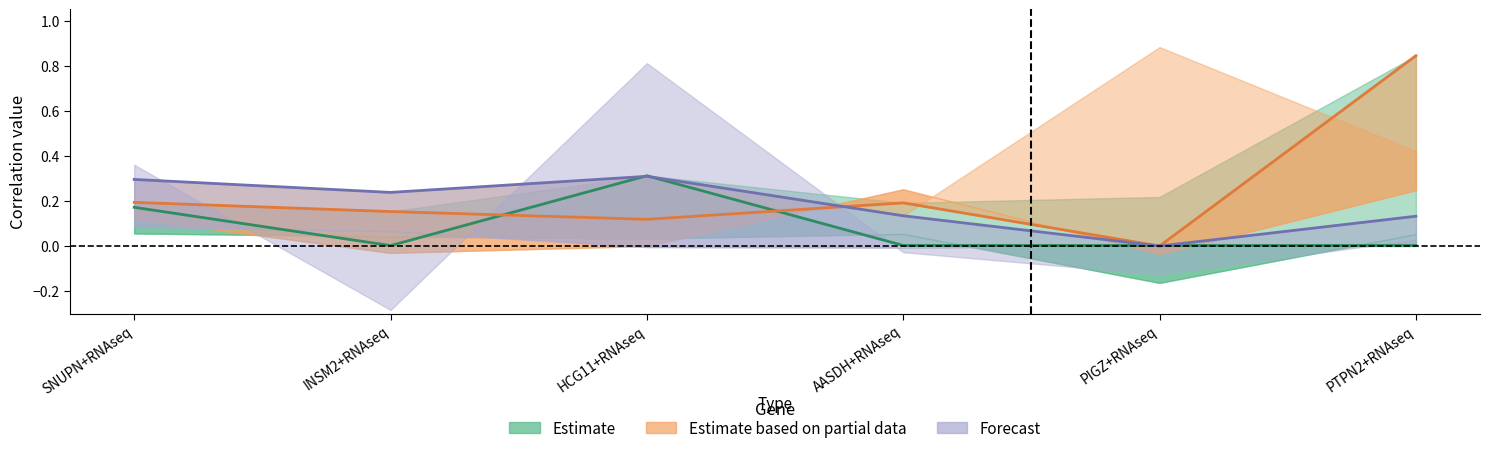

What is the sum of all Estimate based on partial data values?

1.5